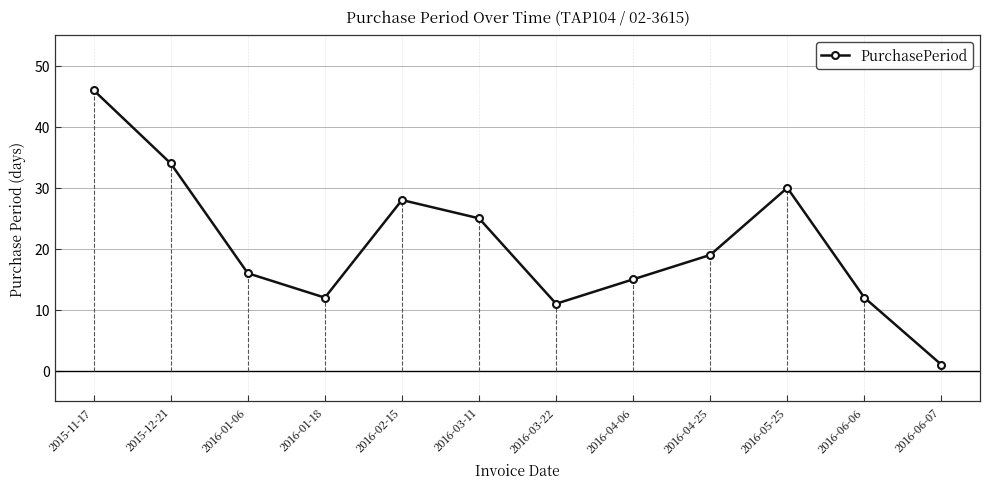

The chart shows a value of 16 at 2016-01-06. True or false?

True